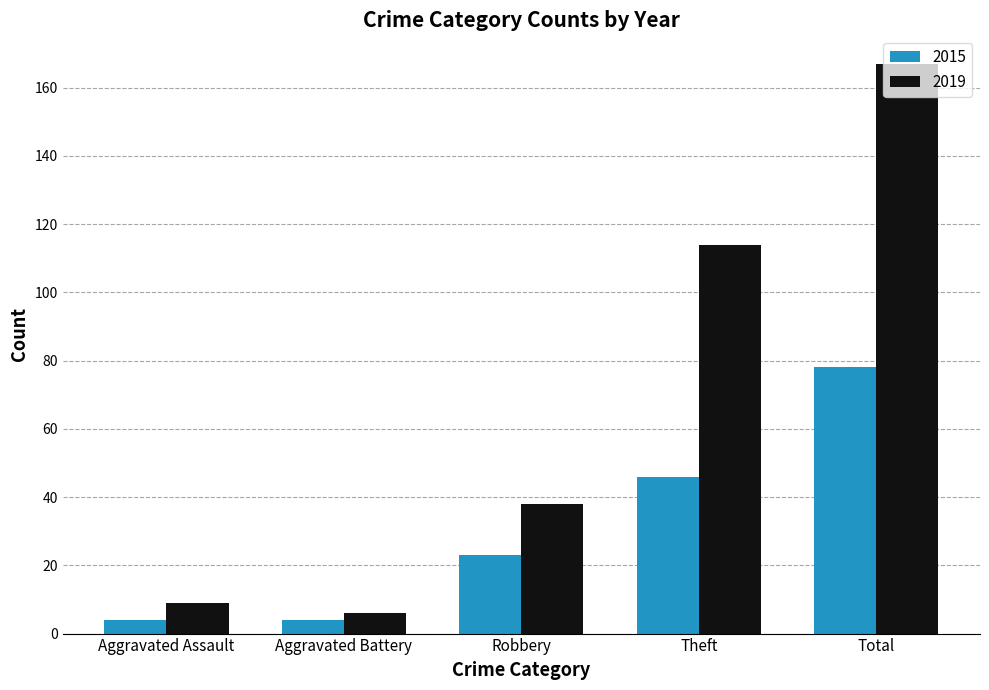

Reading left to right, list all the values displayed in this chart.

2015: 4	4	23	46	78
2019: 9	6	38	114	167